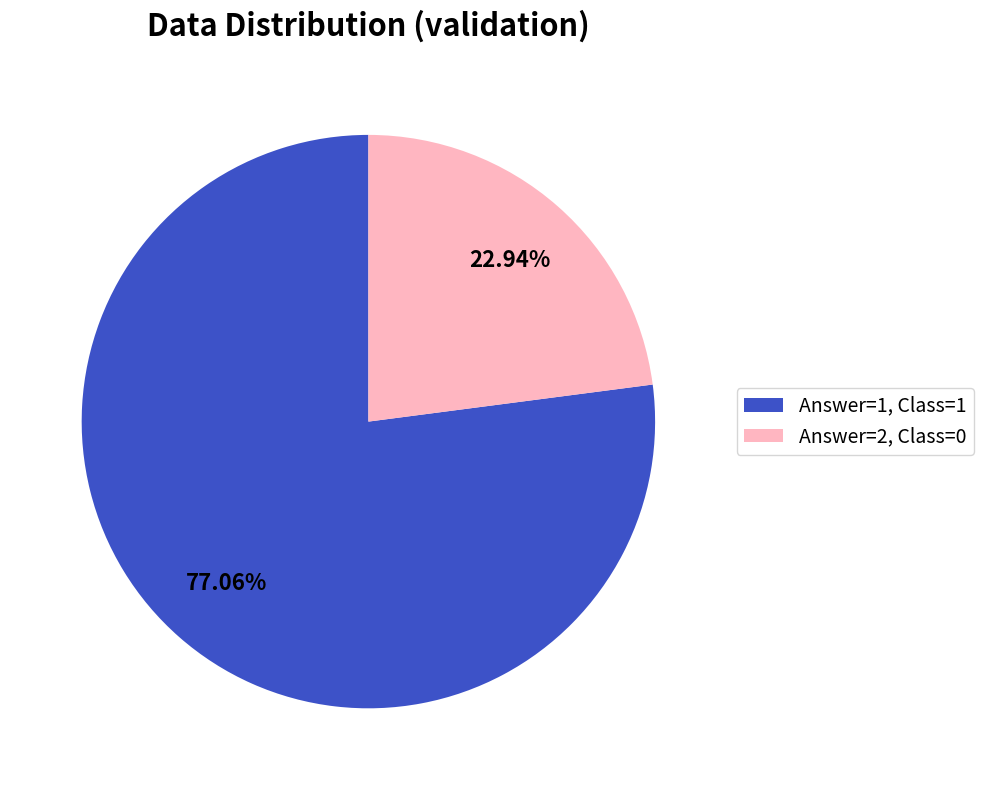

What percentage is the Answer=2, Class=0 slice, to the nearest percent?

23%